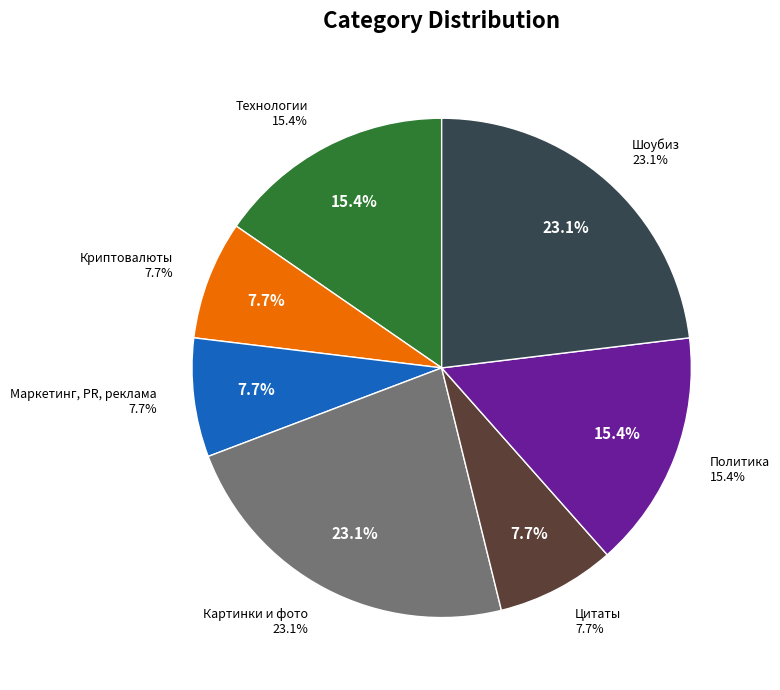

To the nearest percent, what is the difference between the largest and smallest slice percentages?

15%